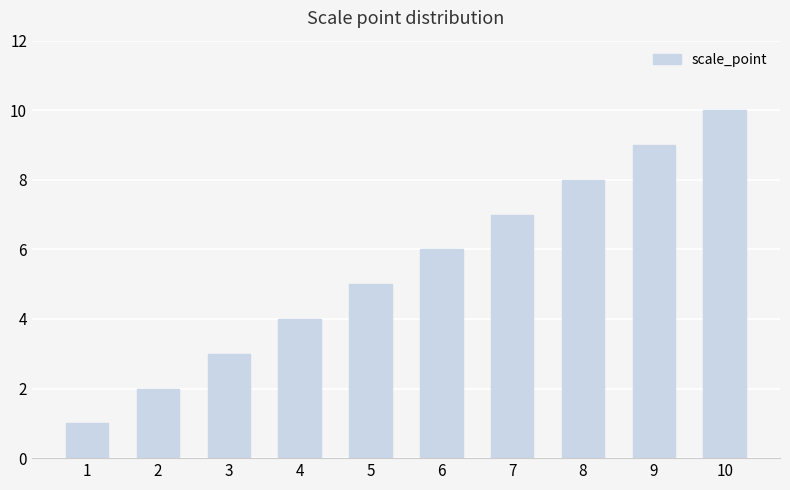

Rank the categories by value from lowest to highest.

1, 2, 3, 4, 5, 6, 7, 8, 9, 10